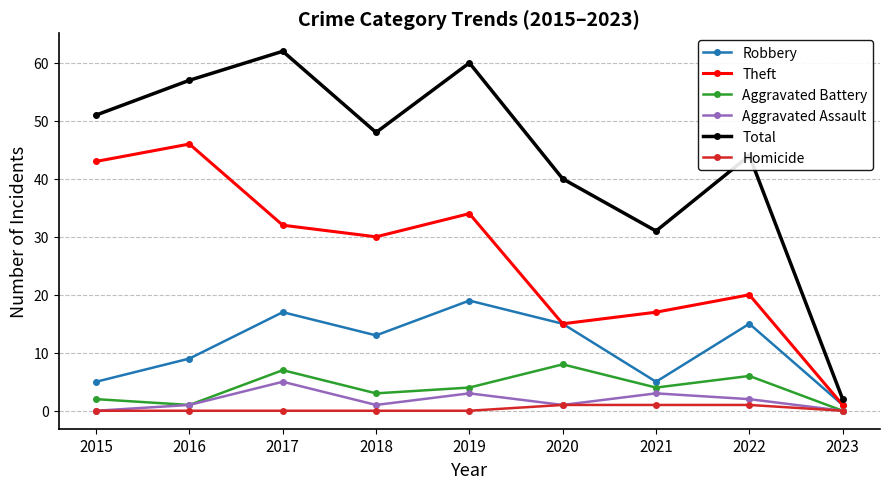

True or false: Total and Aggravated Assault cross at least once.

False